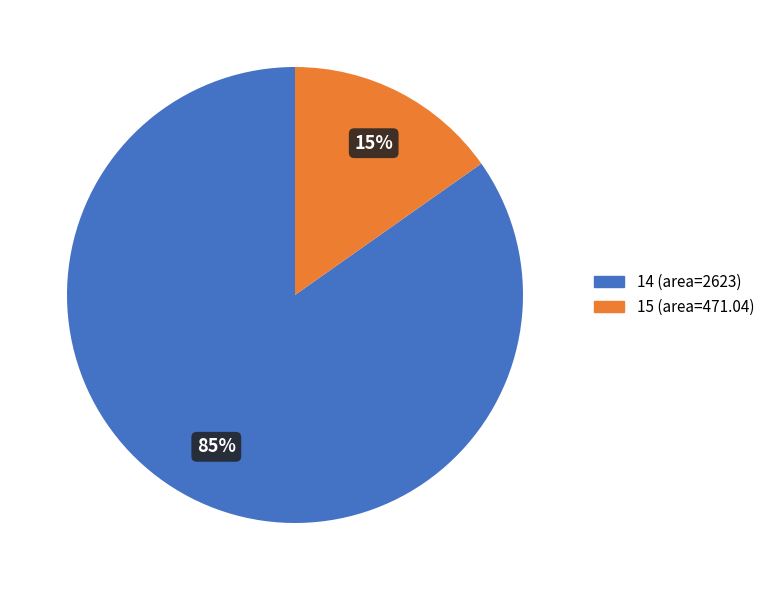

Which slice is the largest?

14